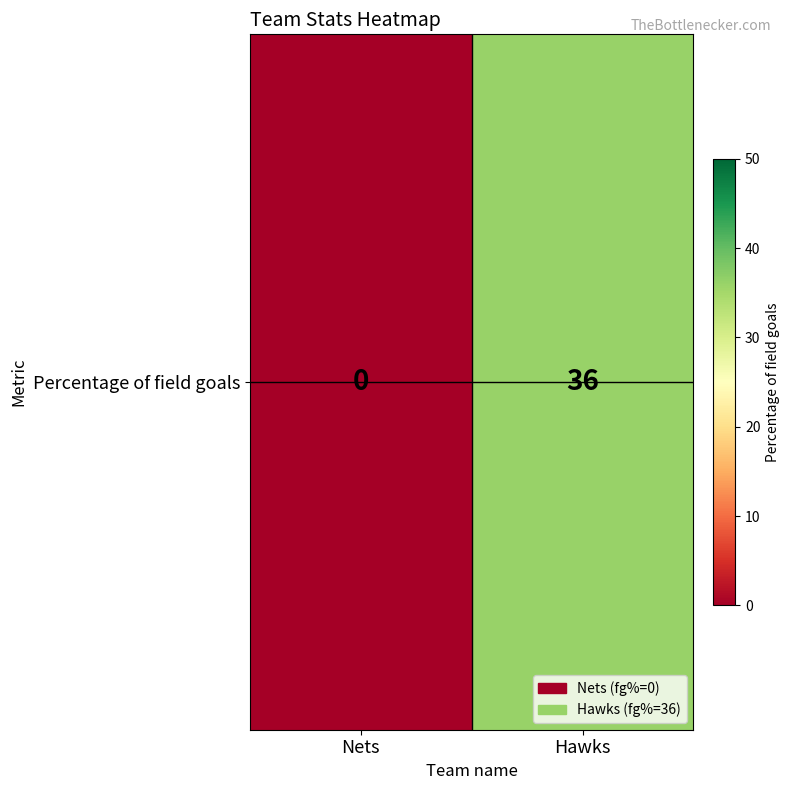

Which label corresponds to the largest value in the chart?

Hawks